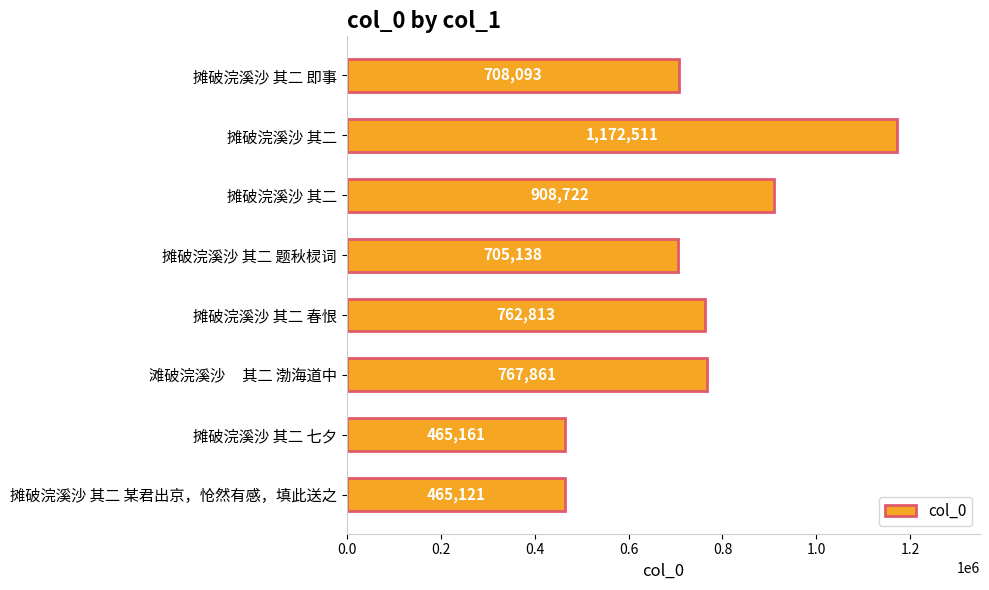

Which category has the lowest value across all series?

摊破浣溪沙 其二 某君出京，怆然有感，填此送之